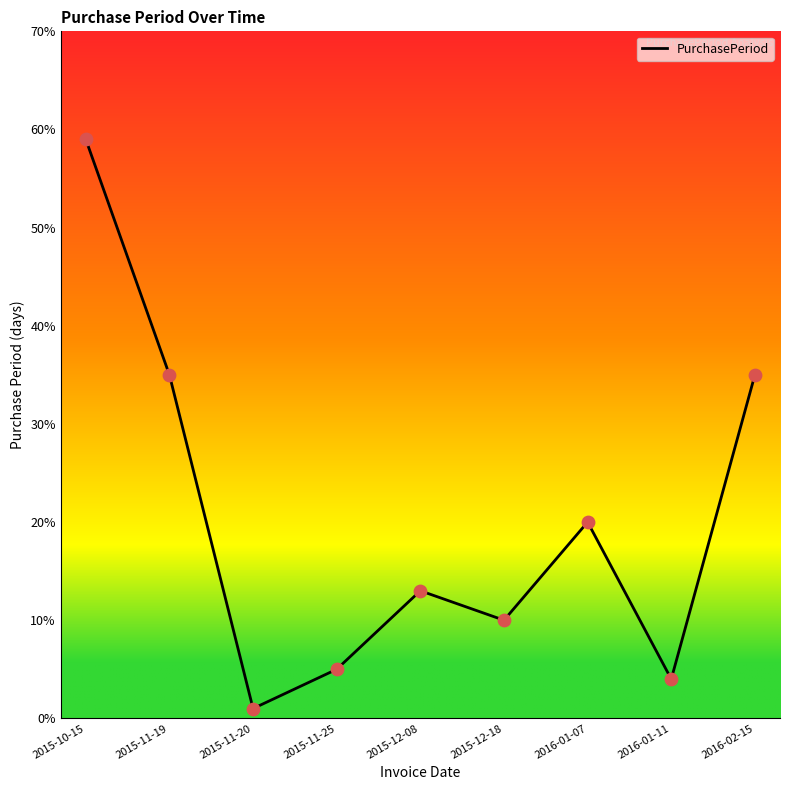

Which has a higher value, 2016-01-11 or 2016-01-07?

2016-01-07